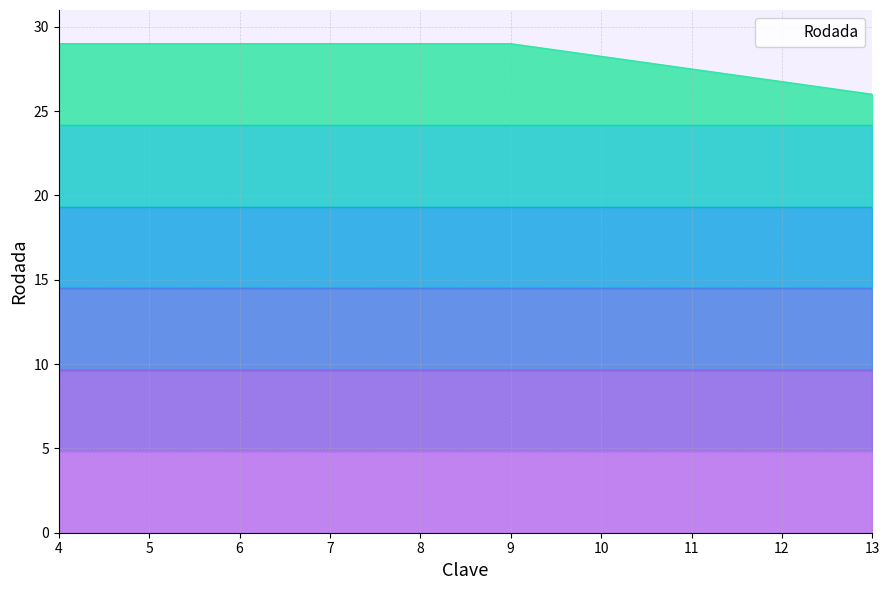

What is the maximum value shown in the chart?

29